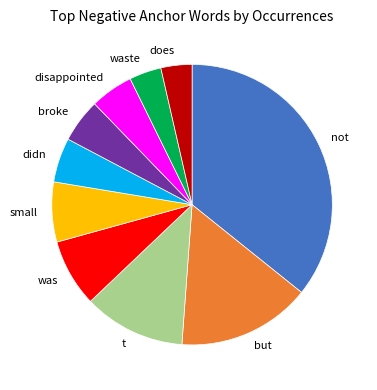

Combined, do disappointed and does account for over 50%?

No